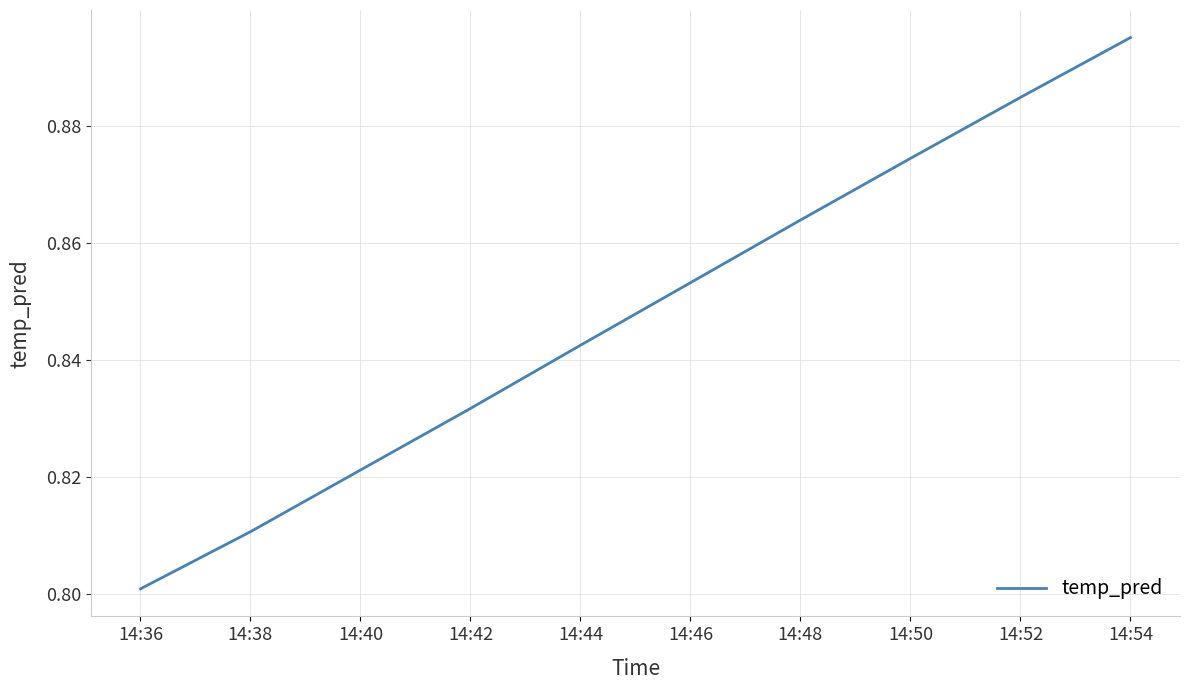

Which has a higher value, 14:44 or 14:48?

14:48